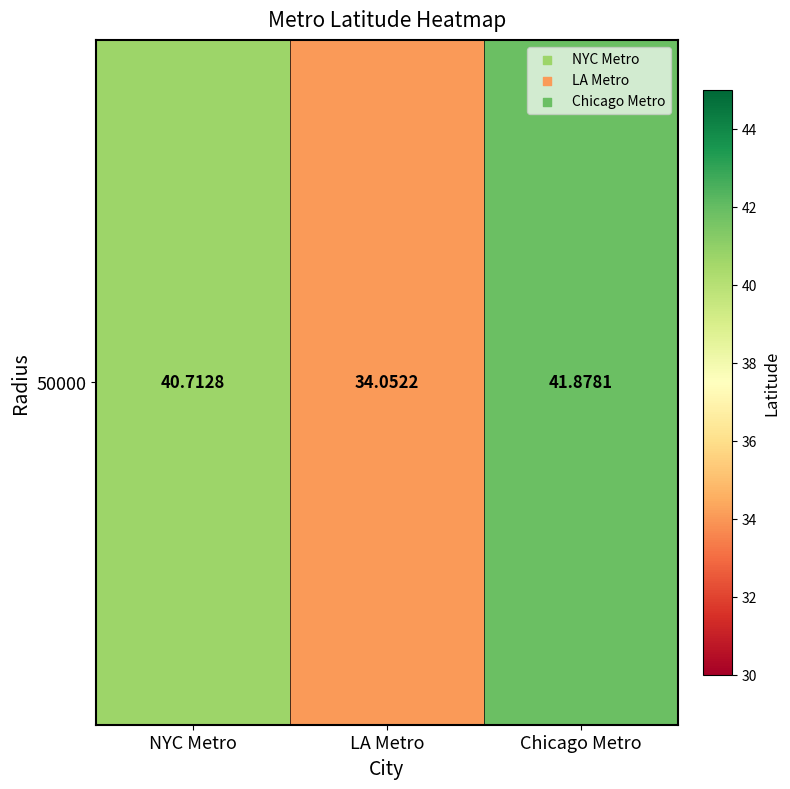

Reading left to right, transcribe all the data shown in this chart.

40.7	34.1	41.9